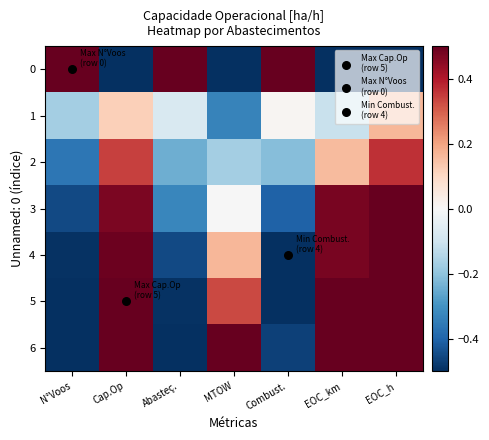

Reading right to left, transcribe all the data shown in this chart.

0: EOC_h=-0.5	EOC_km=-0.5	Combust.=0.5	MTOW=-0.5	Abasteç.=0.5	Cap.Op=-0.5	N°Voos=0.5
1: EOC_h=0.2	EOC_km=-0.1	Combust.=0.0	MTOW=-0.3	Abasteç.=-0.1	Cap.Op=0.1	N°Voos=-0.2
2: EOC_h=0.4	EOC_km=0.2	Combust.=-0.2	MTOW=-0.2	Abasteç.=-0.2	Cap.Op=0.3	N°Voos=-0.4
3: EOC_h=0.5	EOC_km=0.5	Combust.=-0.4	MTOW=-0.0	Abasteç.=-0.3	Cap.Op=0.5	N°Voos=-0.5
4: EOC_h=0.5	EOC_km=0.5	Combust.=-0.5	MTOW=0.2	Abasteç.=-0.5	Cap.Op=0.5	N°Voos=-0.5
5: EOC_h=0.5	EOC_km=0.5	Combust.=-0.5	MTOW=0.3	Abasteç.=-0.5	Cap.Op=0.5	N°Voos=-0.5
6: EOC_h=0.5	EOC_km=0.5	Combust.=-0.5	MTOW=0.5	Abasteç.=-0.5	Cap.Op=0.5	N°Voos=-0.5